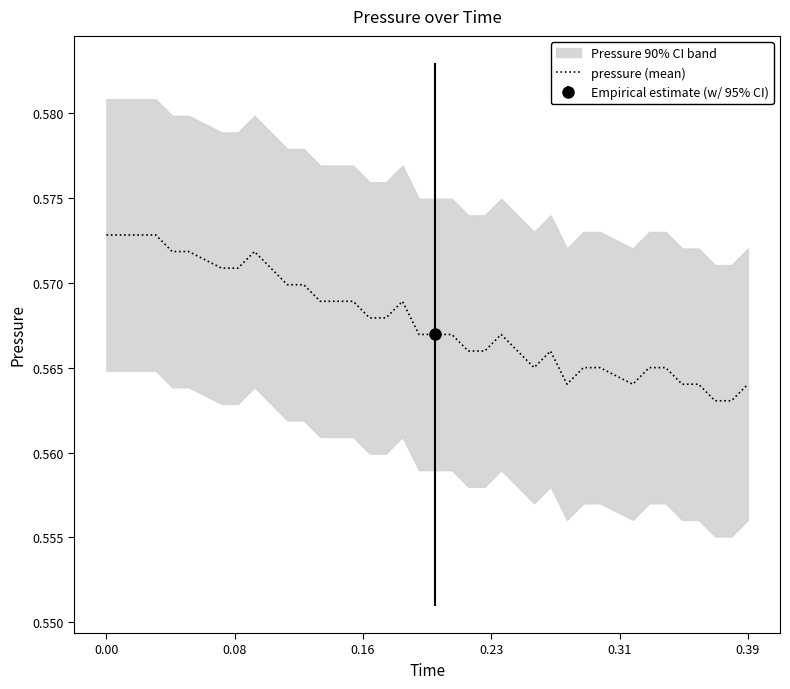

True or false: there are more than 1 points higher than both neighbors.

True